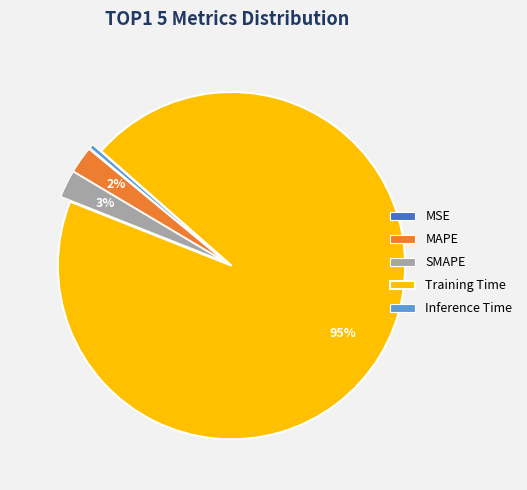

Is there a majority slice in this chart?

Yes